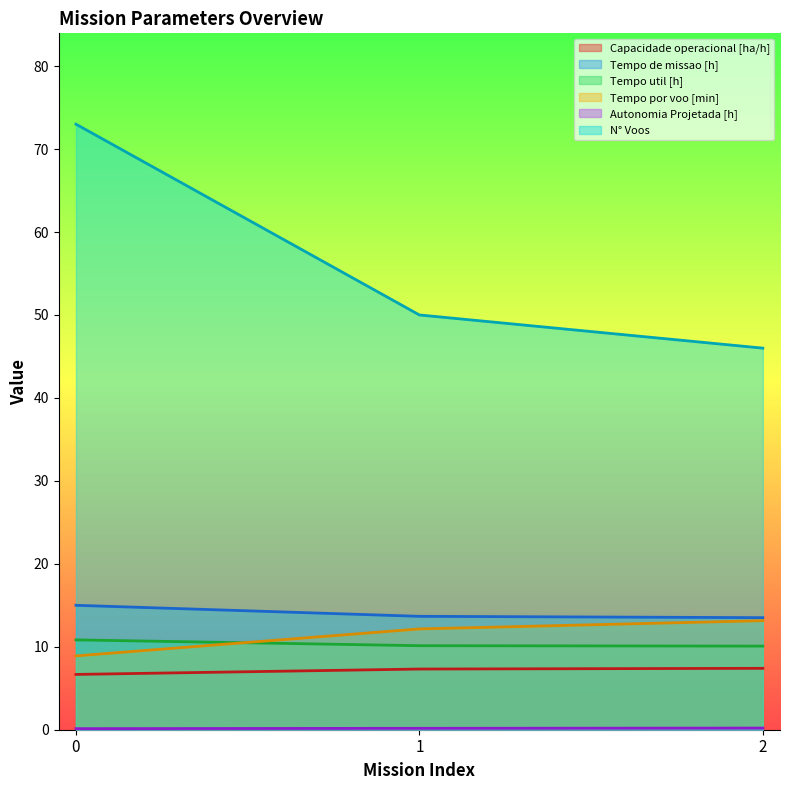

What is the spread (max minus min) of values at 0?

72.9